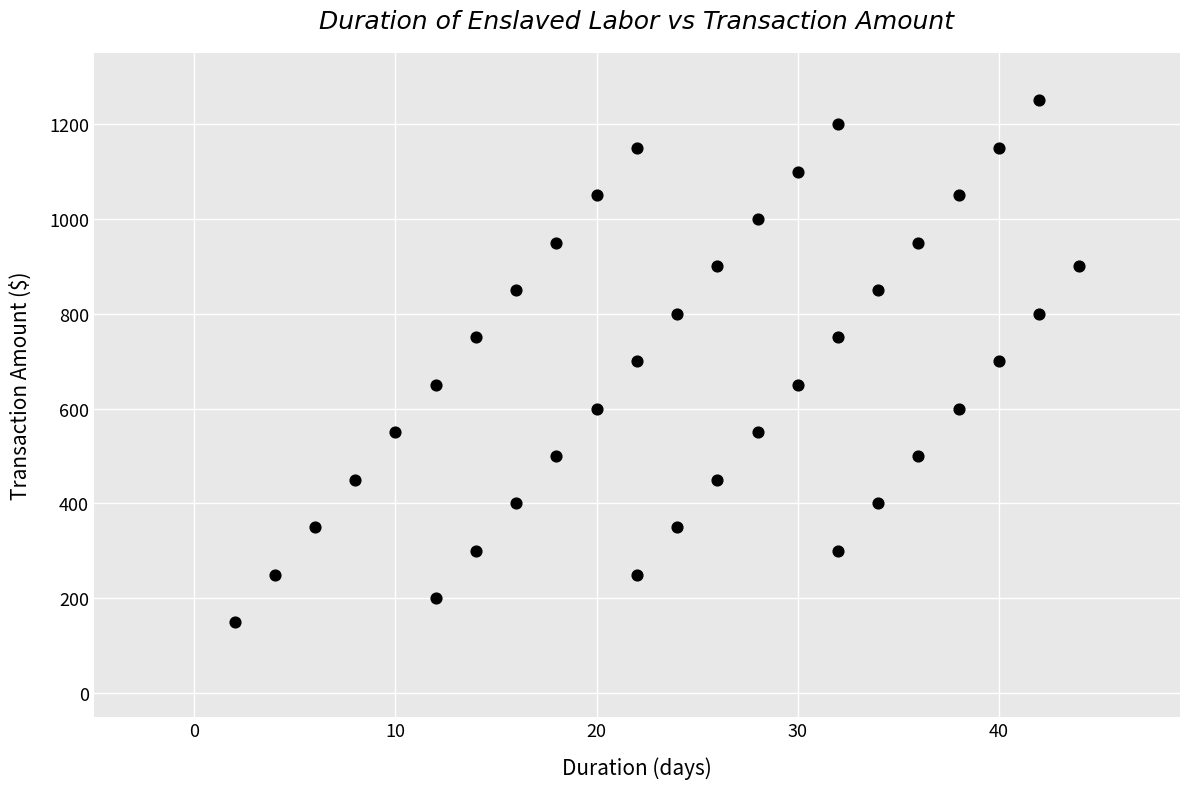

What is the range of Y values (max minus min)?

1100